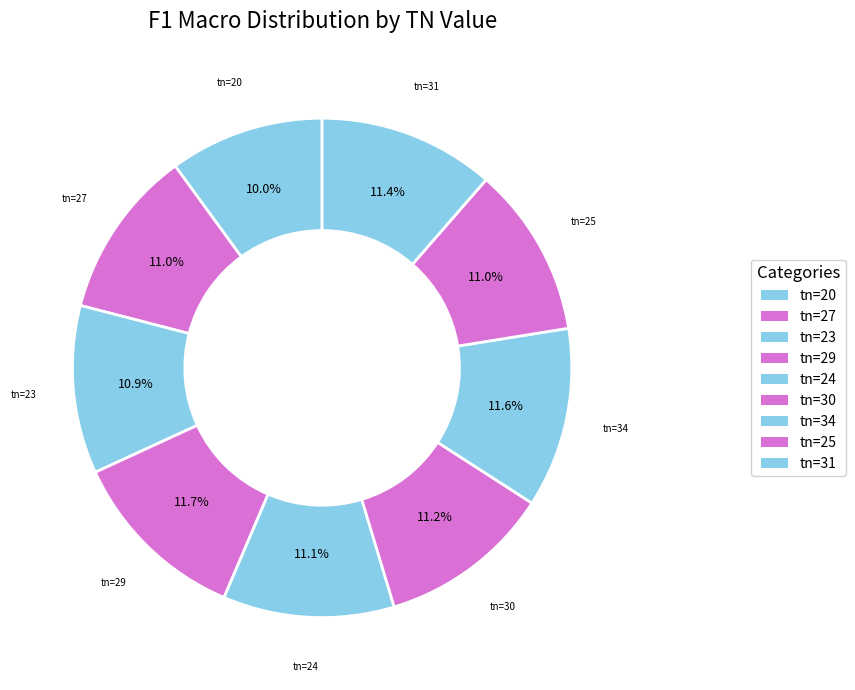

How many slices are in this pie chart?

9